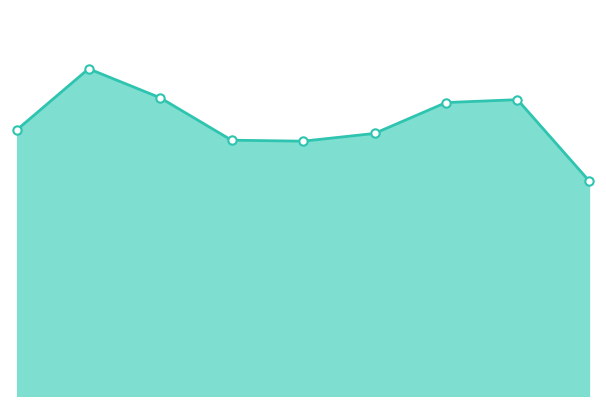

Does the chart have visible grid lines?

No